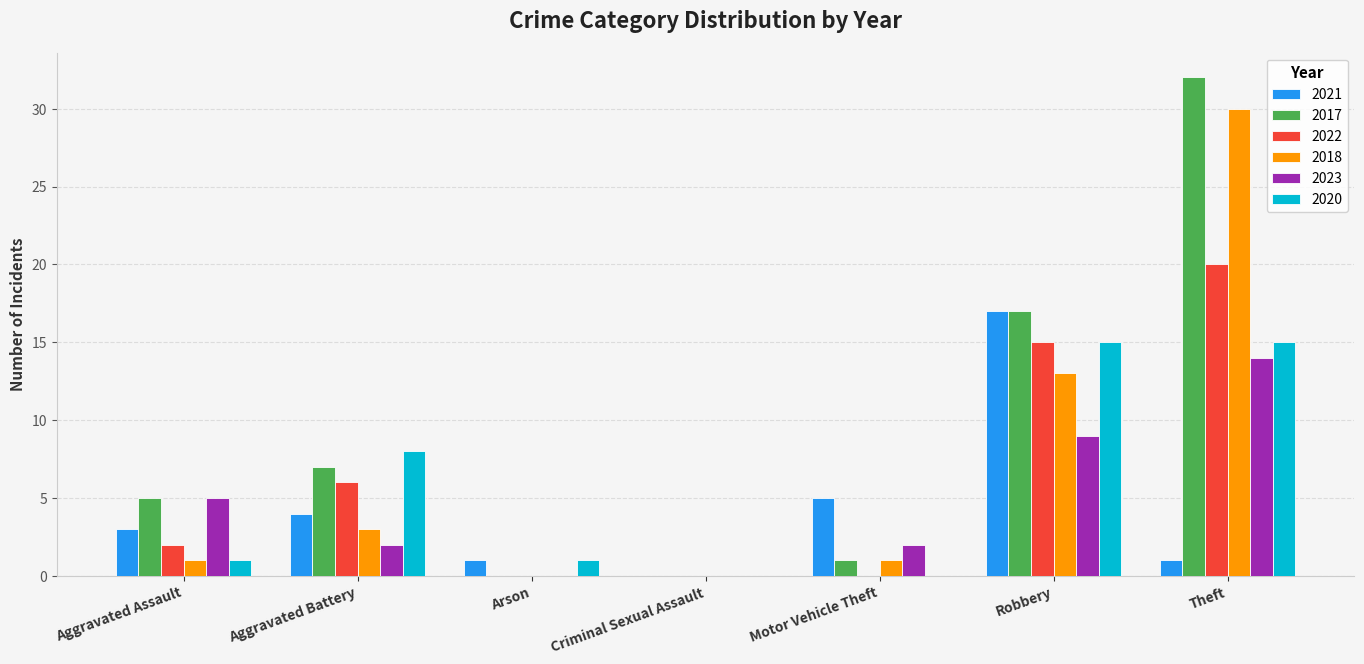

The value of 2017 at Aggravated Battery is 3. True or false?

False